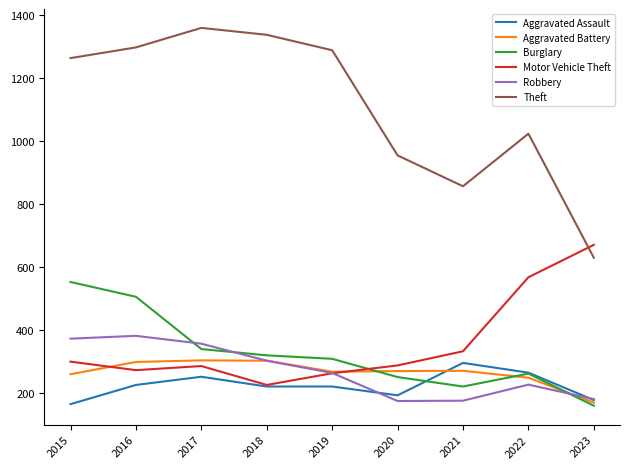

What are all the series names shown in the legend?

Aggravated Assault, Aggravated Battery, Burglary, Motor Vehicle Theft, Robbery, Theft